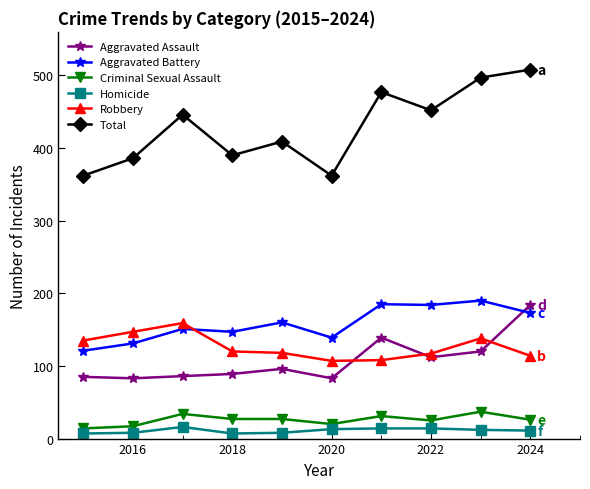

True or false: Aggravated Assault and Criminal Sexual Assault cross at least once.

False